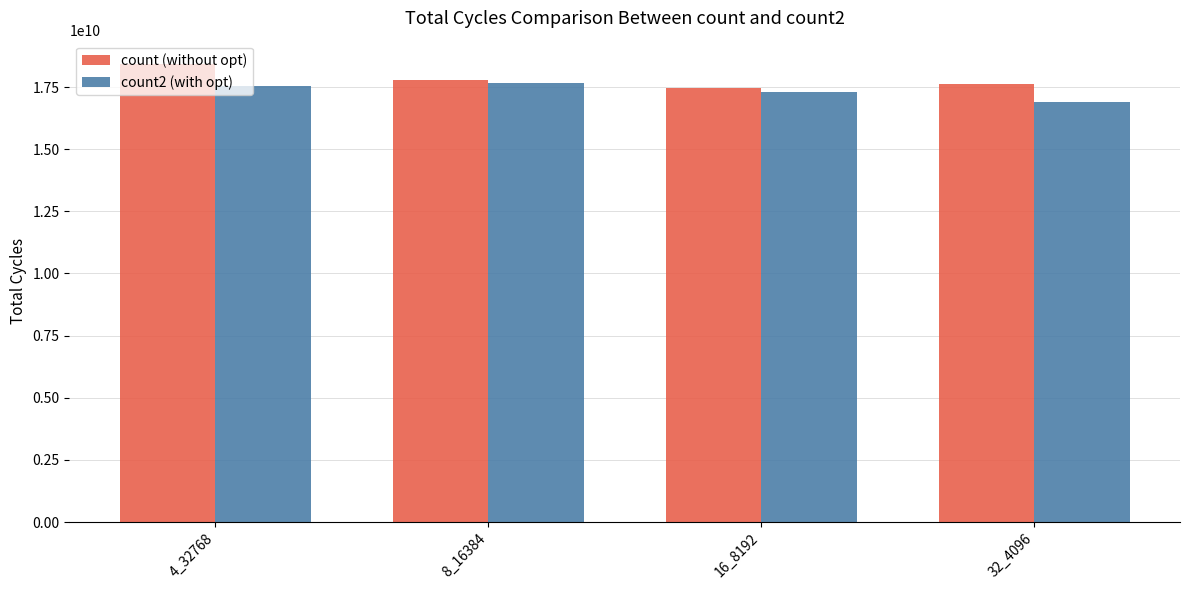

Rank the series by their maximum value, from highest to lowest.

count (without opt), count2 (with opt)